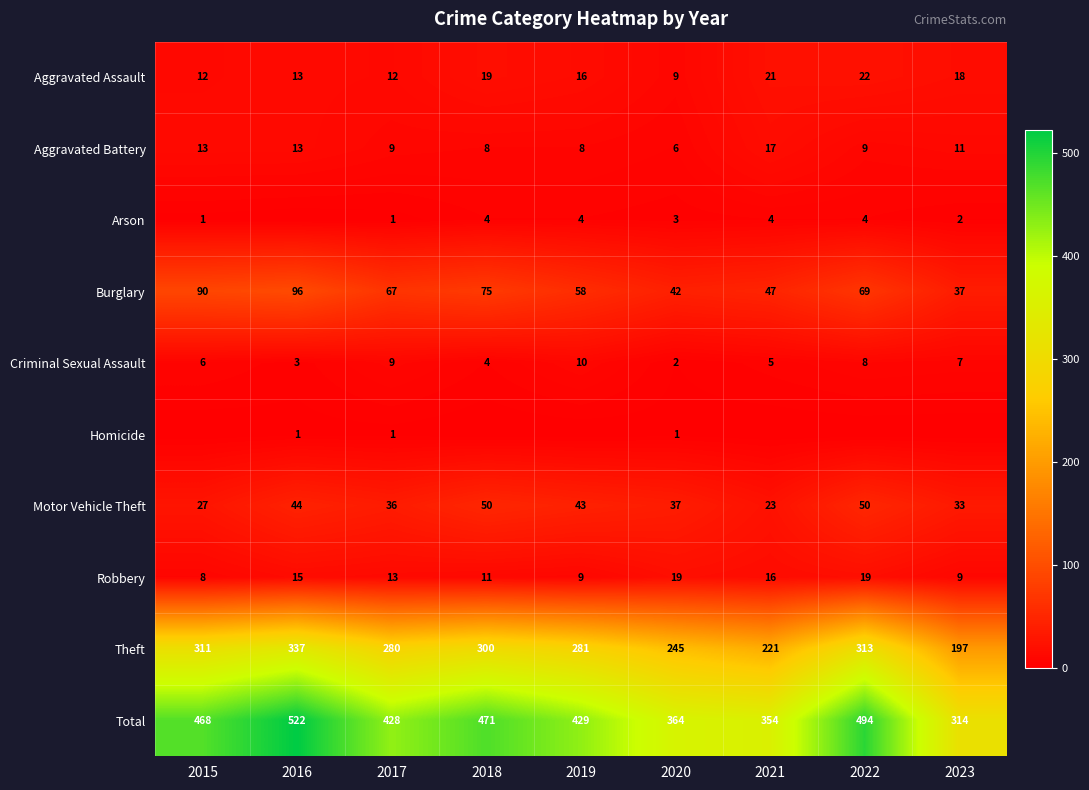

Is the value of Criminal Sexual Assault at 2018 greater than the value of Arson at 2020?

Yes